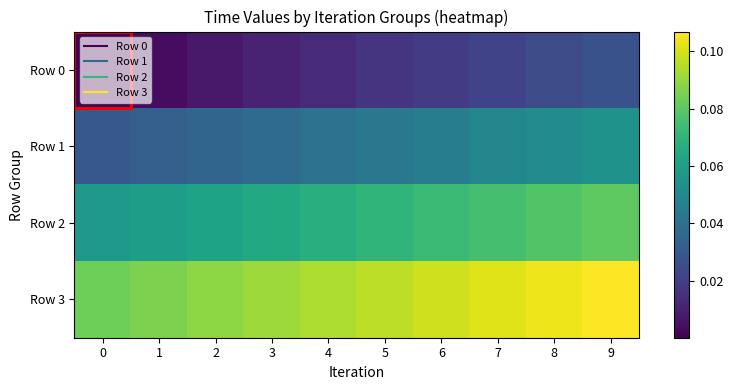

Which series changed the most between 1 and 3?

Row 0